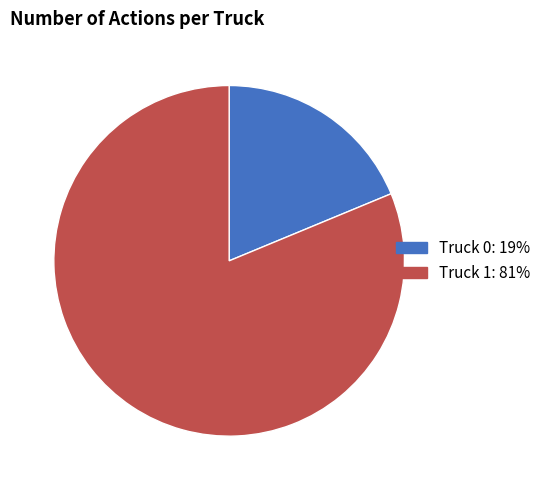

How many slices are in this pie chart?

2